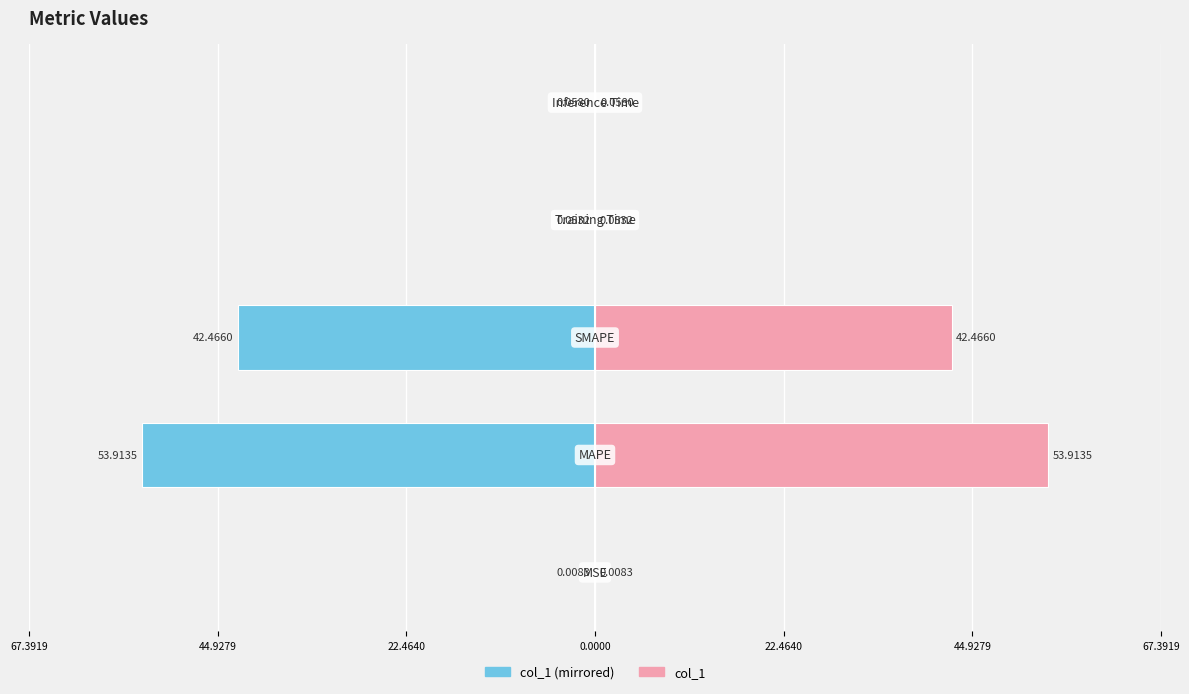

The value of col_1 (right) at 67.3919 is 0.0. True or false?

False